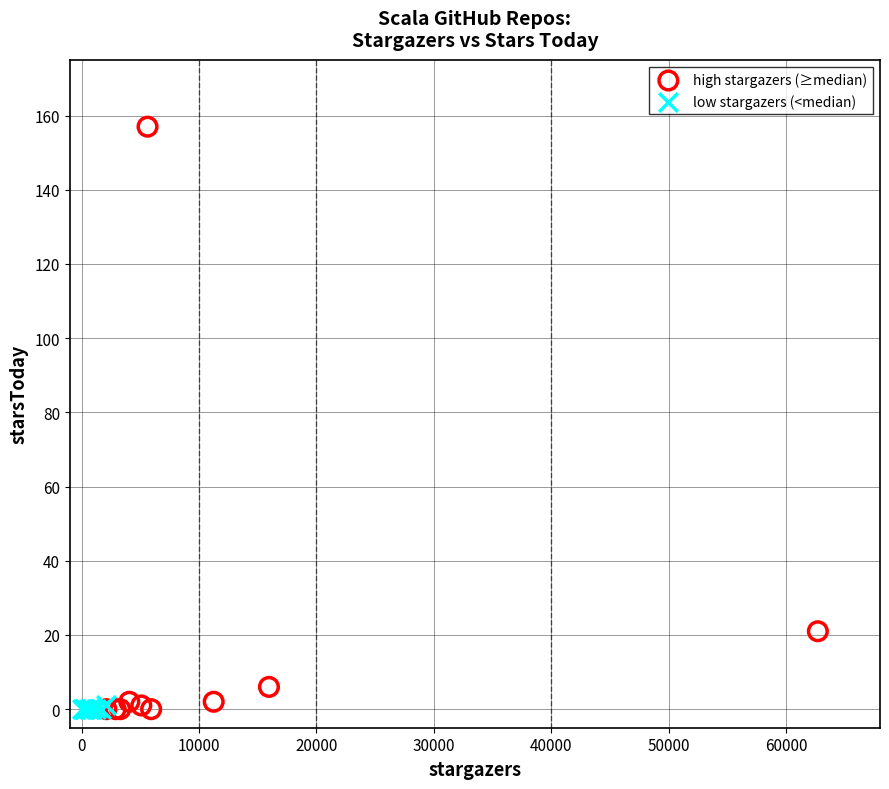

What are all the series names shown in the legend?

high stargazers (≥median), low stargazers (<median)